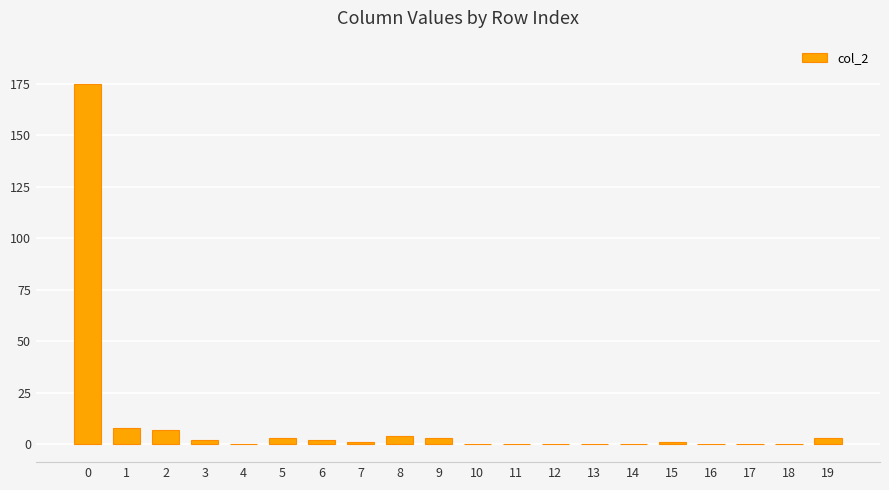

What is the greatest value displayed?

175